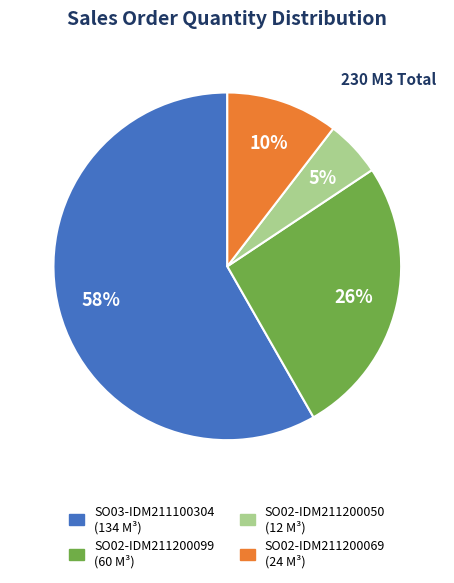

Rank the categories by value from highest to lowest.

SO03-IDM211100304, SO02-IDM211200099, SO02-IDM211200069, SO02-IDM211200050